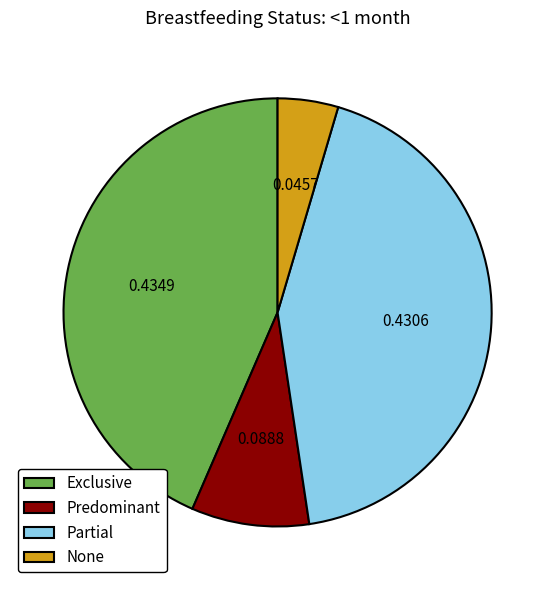

Between Exclusive and Predominant, which is larger?

Exclusive